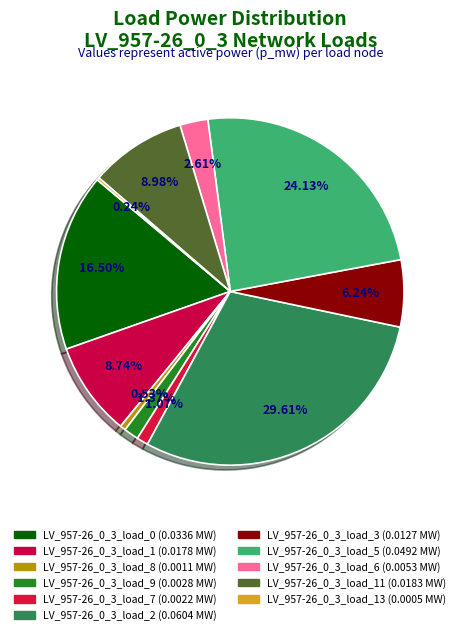

What is the largest slice in the pie chart?

LV_957-26_0_3_load_2